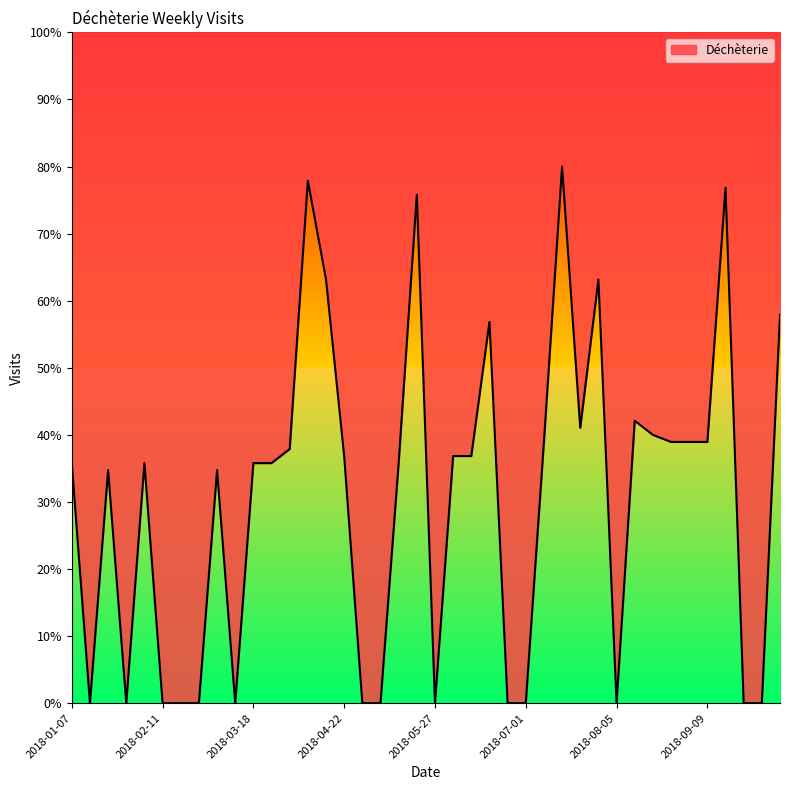

The chart shows a value of 55.8 at 2018-04-22. True or false?

False